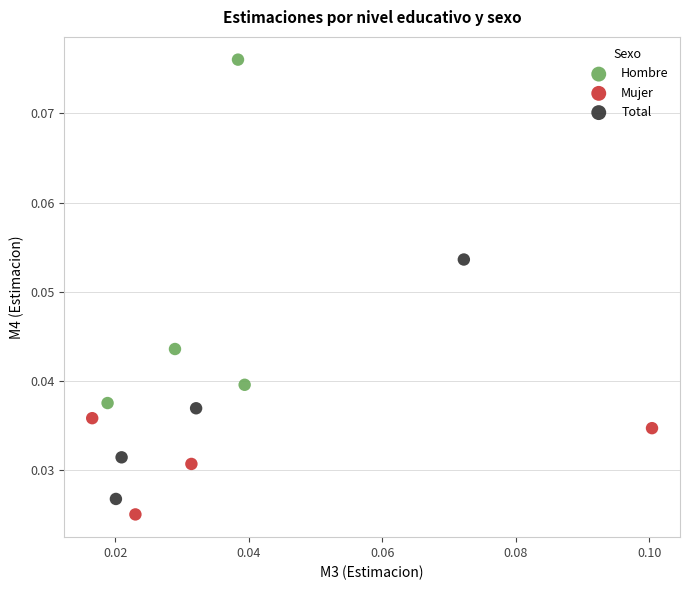

What are all the series names shown in the legend?

Hombre, Mujer, Total